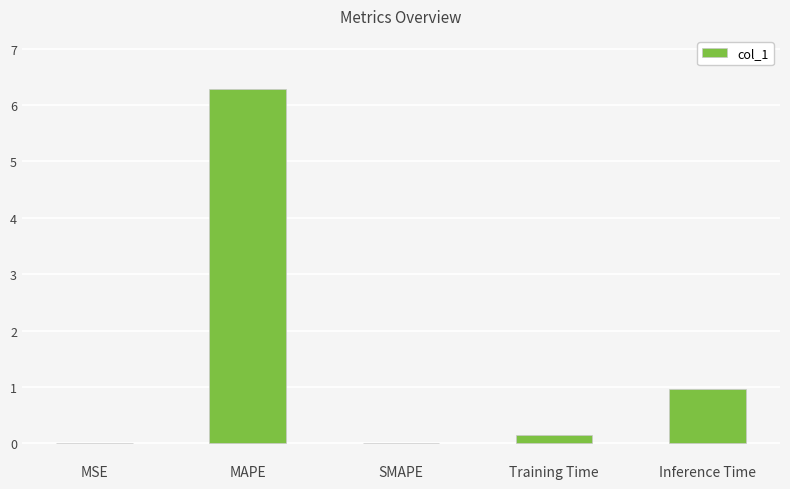

At which label is the value closest to 3?

Inference Time